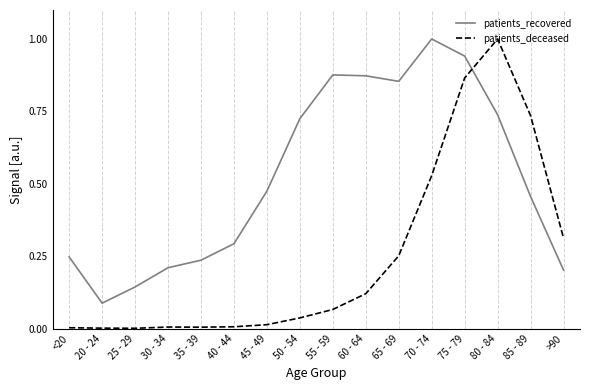

Does the chart have visible grid lines?

No